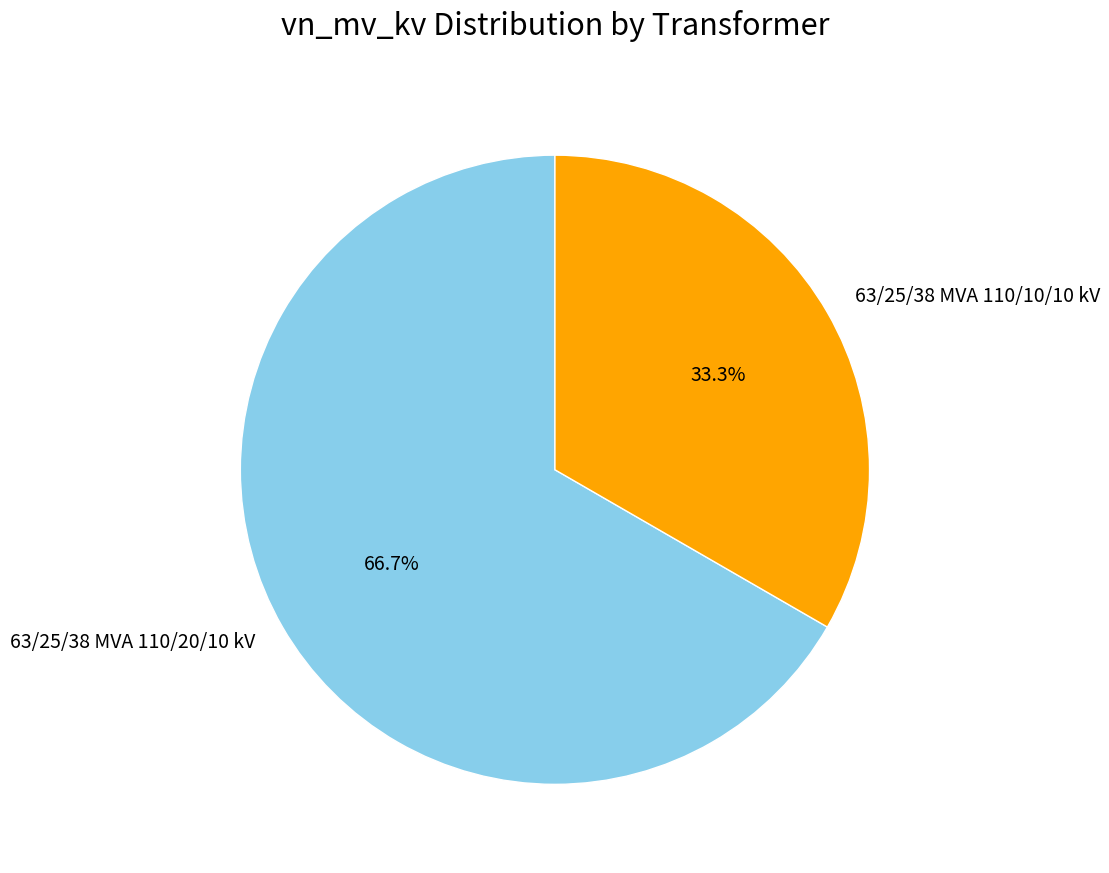

Which slice is the smallest?

63/25/38 MVA 110/10/10 kV